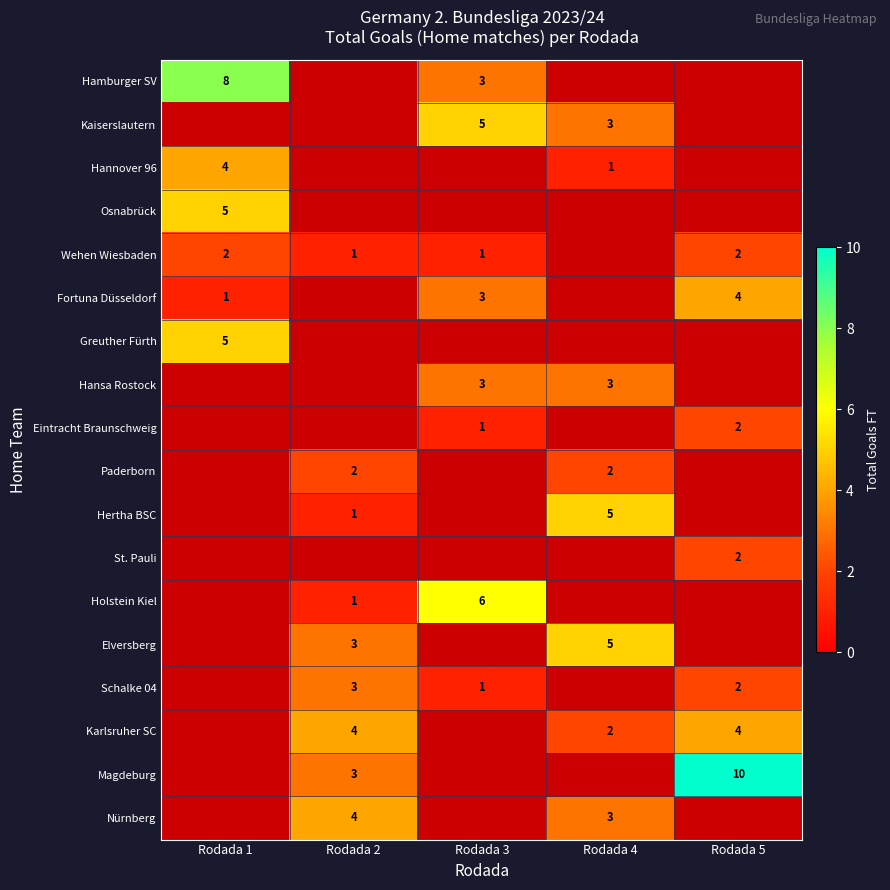

What is the total value across all series at Rodada 4?

24